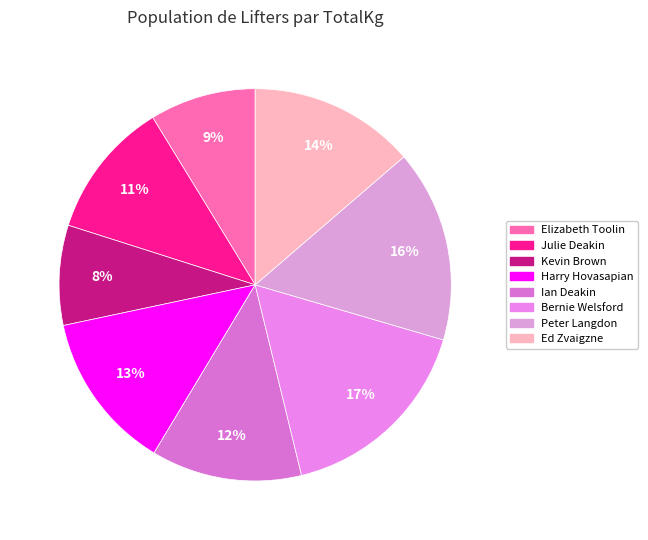

What portion of the pie excludes Ed Zvaigzne?

86.3%